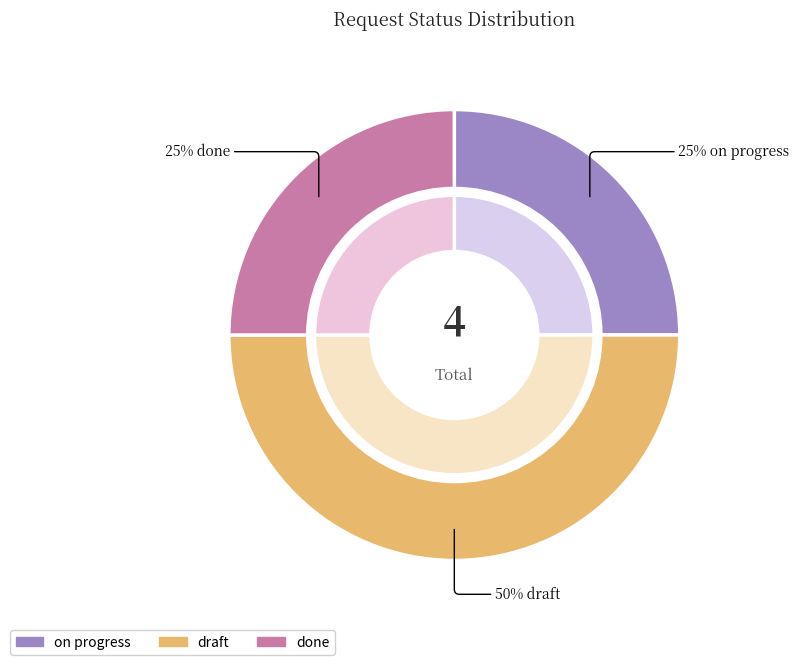

Is it true that on progress is 25% of the pie?

True